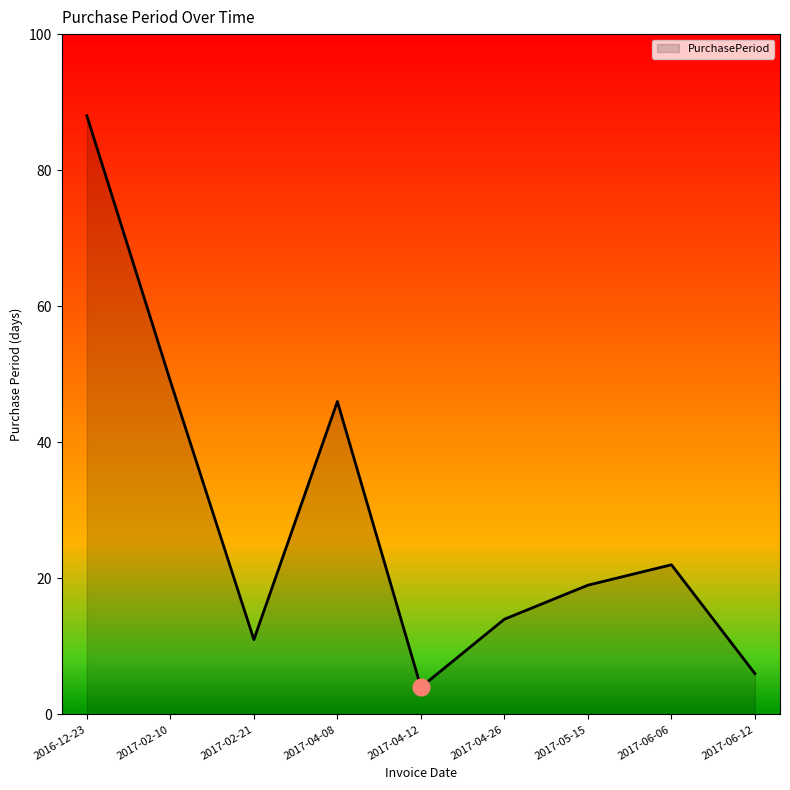

What position from the right is 2017-02-10?

8